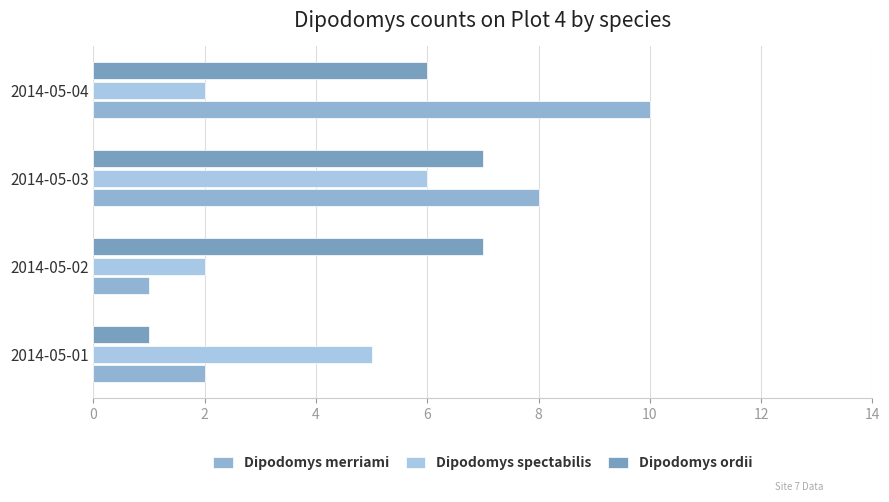

At which category does the chart reach its peak across all series?

2014-05-04